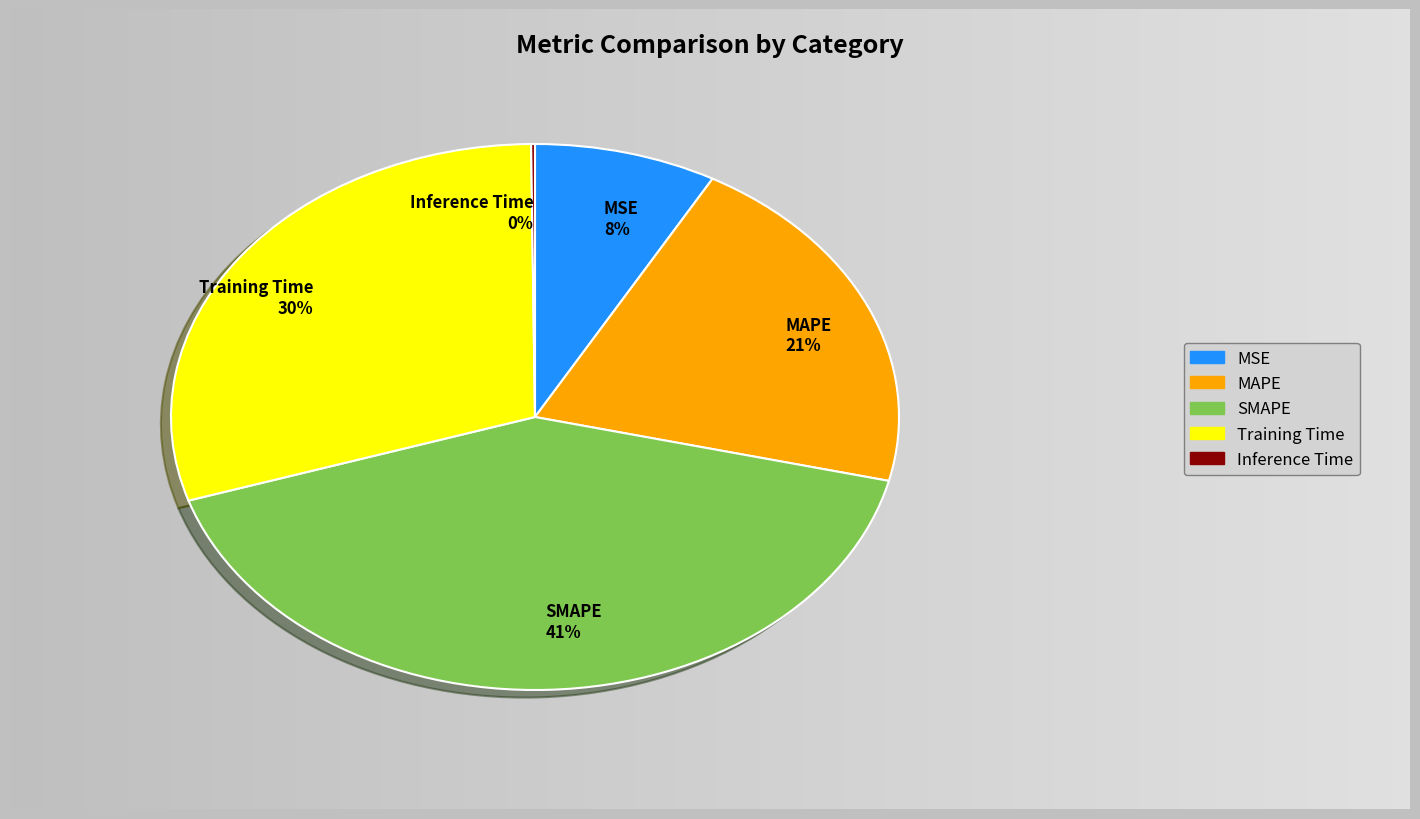

True or false: MSE accounts for 8% of the total.

True